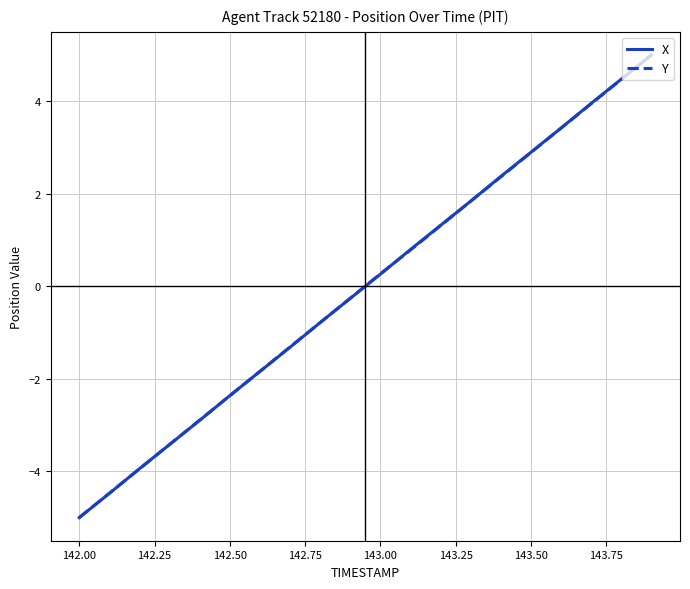

What is the smallest value displayed?

-5.0